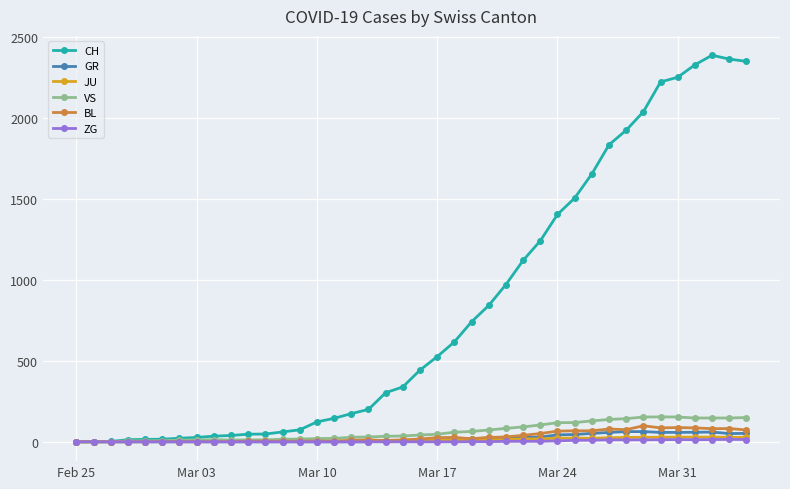

At how many categories does at least one series exceed 1709?

9